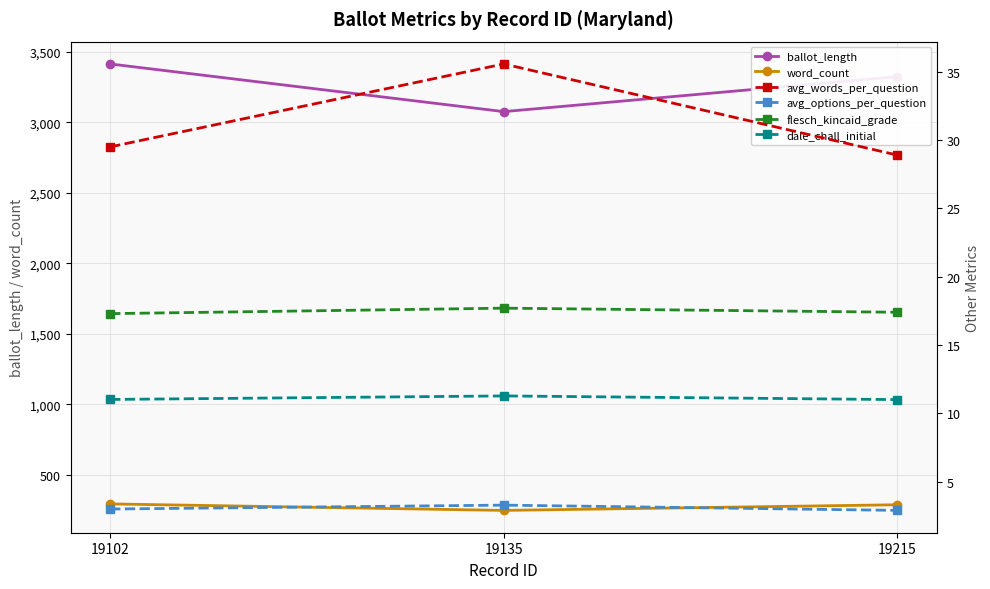

What is the difference between the highest and lowest values at 19102?

3411.0